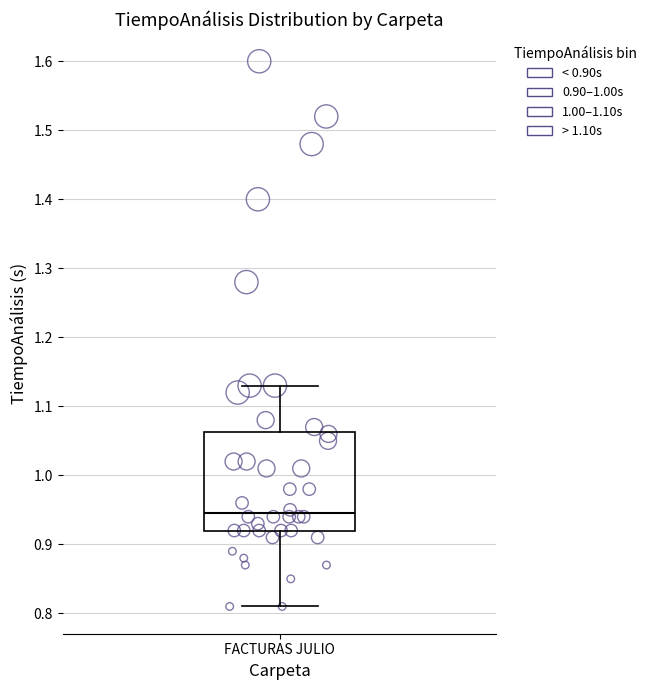

Read this box plot against the y-axis: the position of the median line, the range covered by the box, and the ends of both whiskers. The values are not printed on the chart, so give them approximately, as read against the axis.

median 0.95, box 0.92 to 1.06, whiskers 0.81 to 1.13